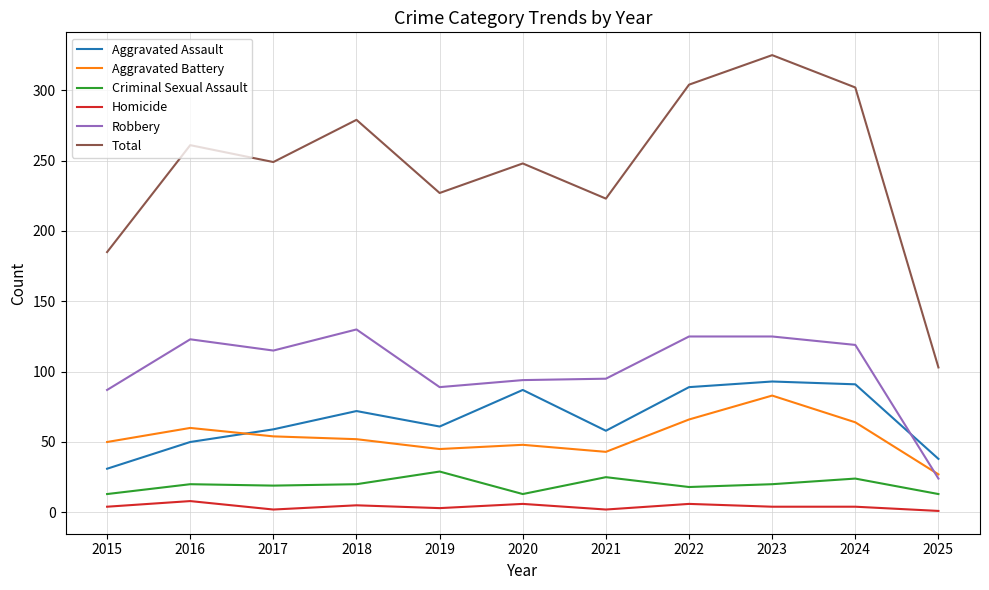

What is the difference between the highest and lowest values at 2020?

242